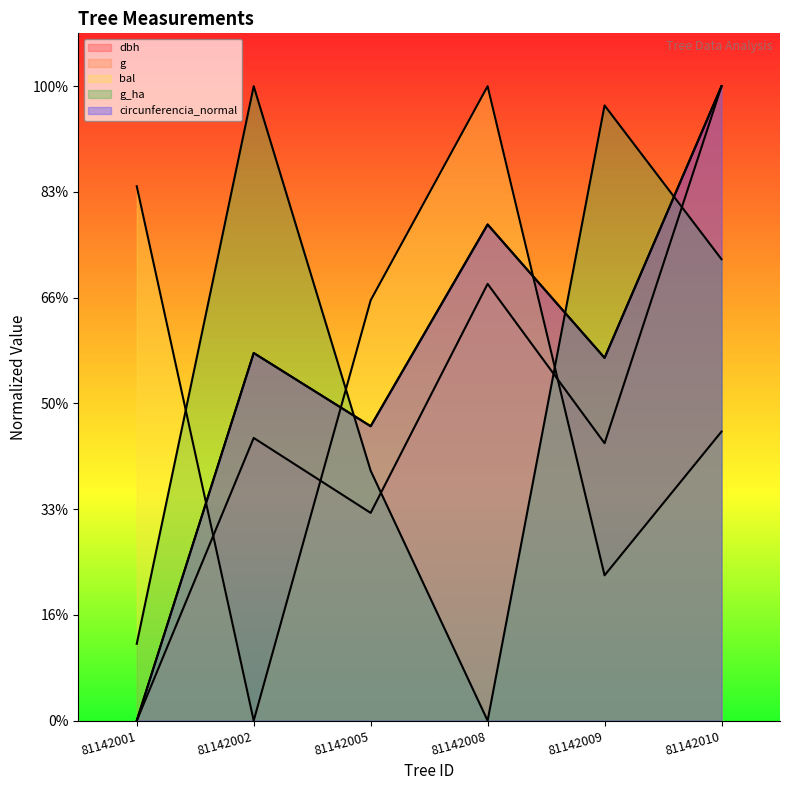

At 81142008, list the series in order from largest to smallest.

bal, circunferencia_normal, dbh, g, g_ha